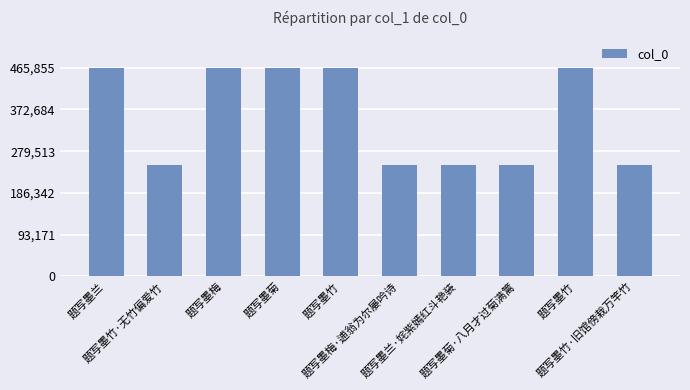

Rank the categories by value from lowest to highest.

题写墨竹·无竹偏爱竹, 题写墨梅·逋翁为尔屡吟诗, 题写墨竹·旧馆傍栽万竿竹, 题写墨菊·八月才过菊满篱, 题写墨兰·姹紫嫣红斗艳装, 题写墨梅, 题写墨竹, 题写墨竹, 题写墨菊, 题写墨兰